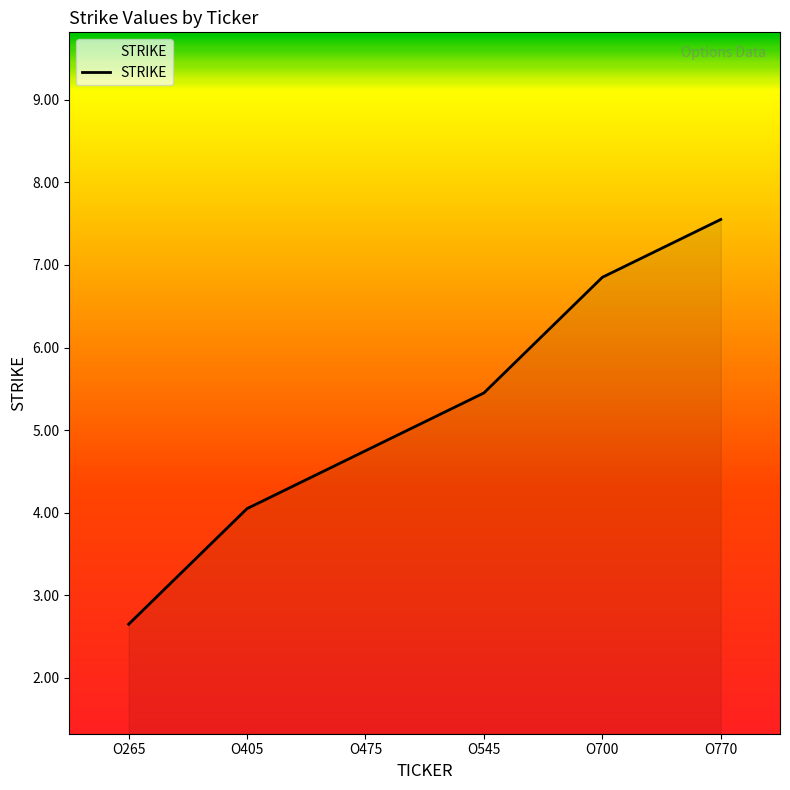

Approximately how many times larger is the value at O545 compared to O265?

2.1